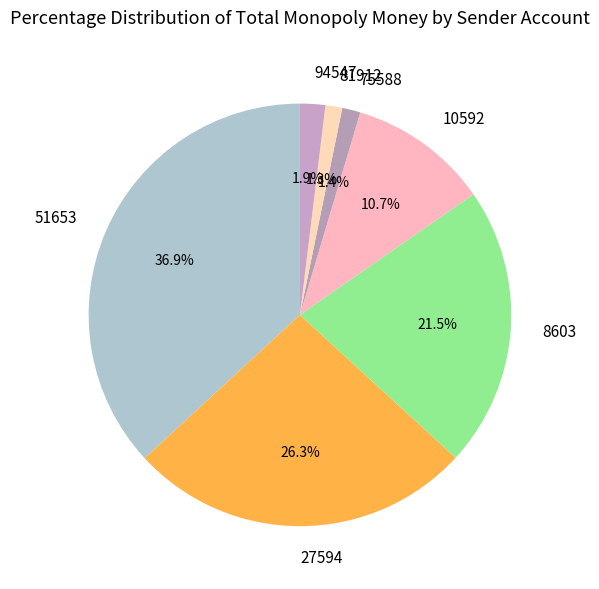

Is there any slice that represents more than half of the pie?

No